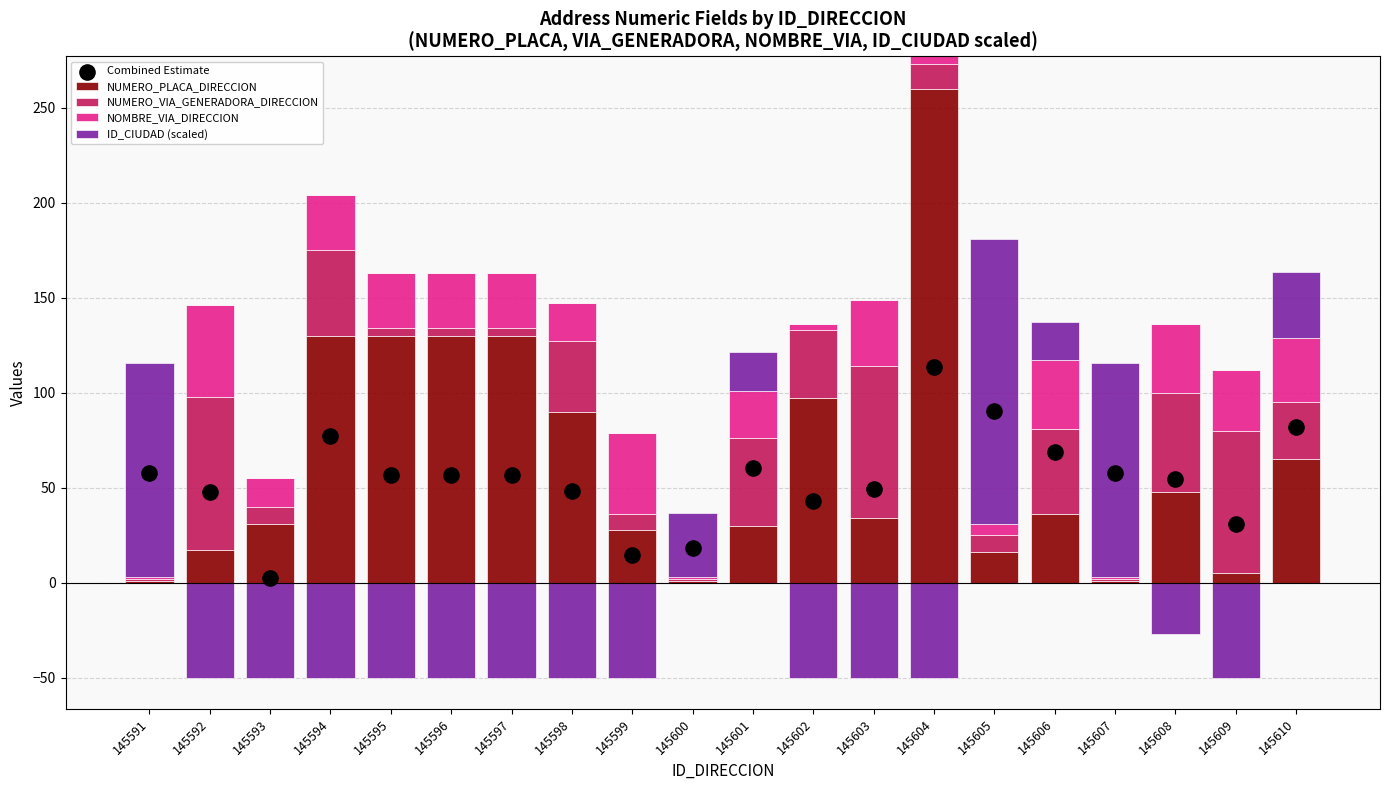

At how many categories does at least one series exceed 103?

8